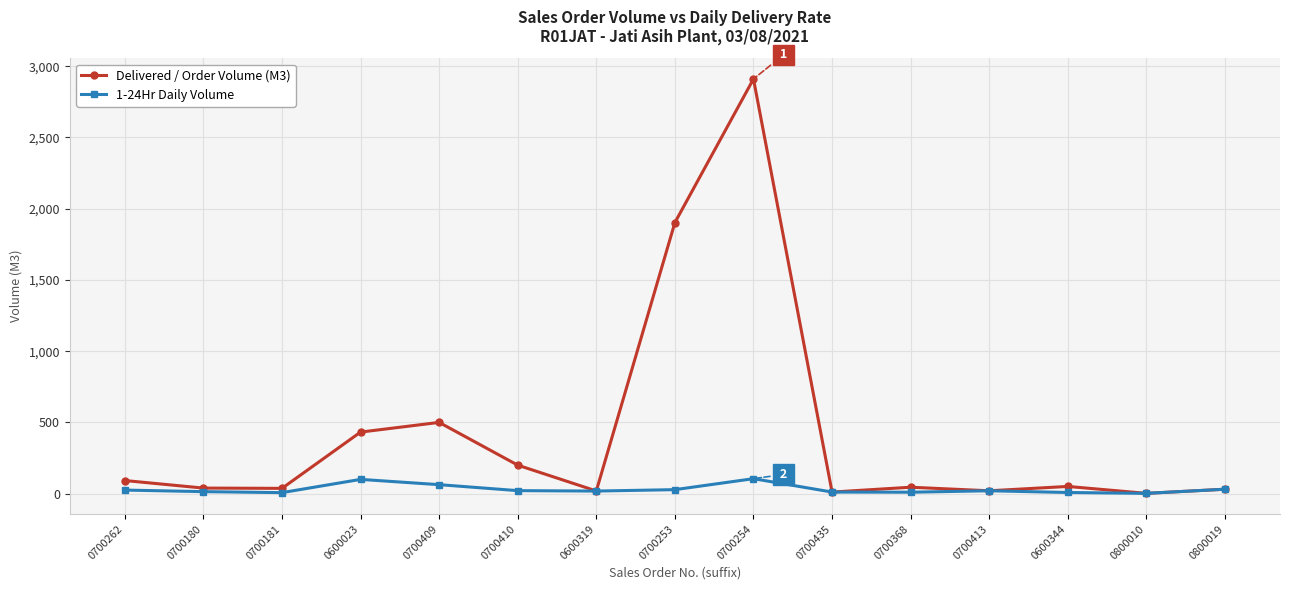

What position from the left is 0700435?

10